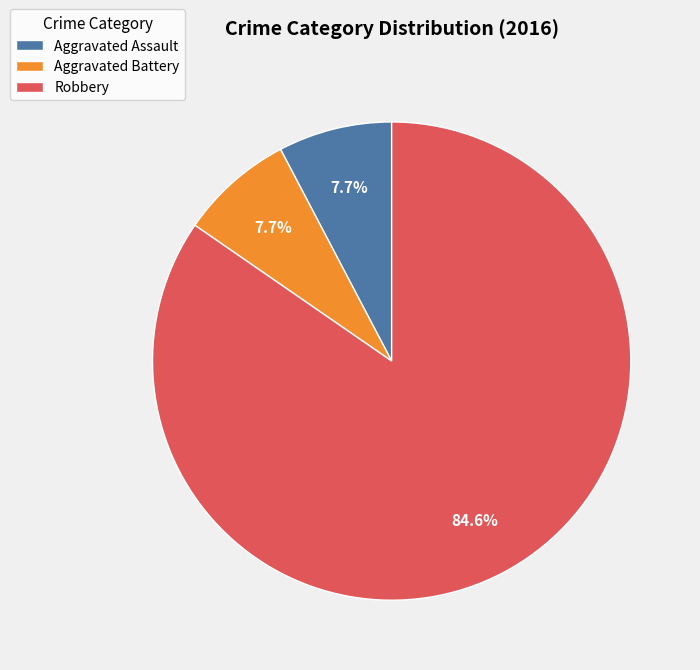

Between Robbery and Aggravated Assault, which is larger?

Robbery